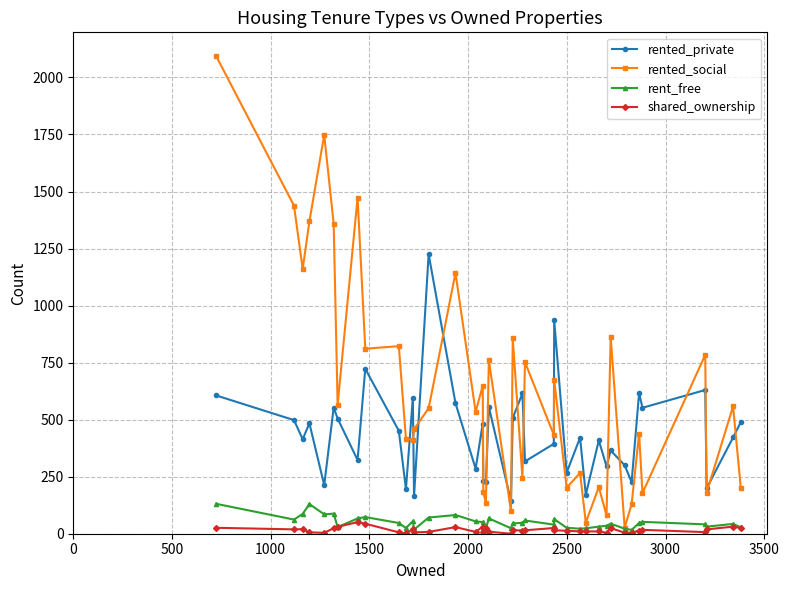

How many data points does each series have?

40